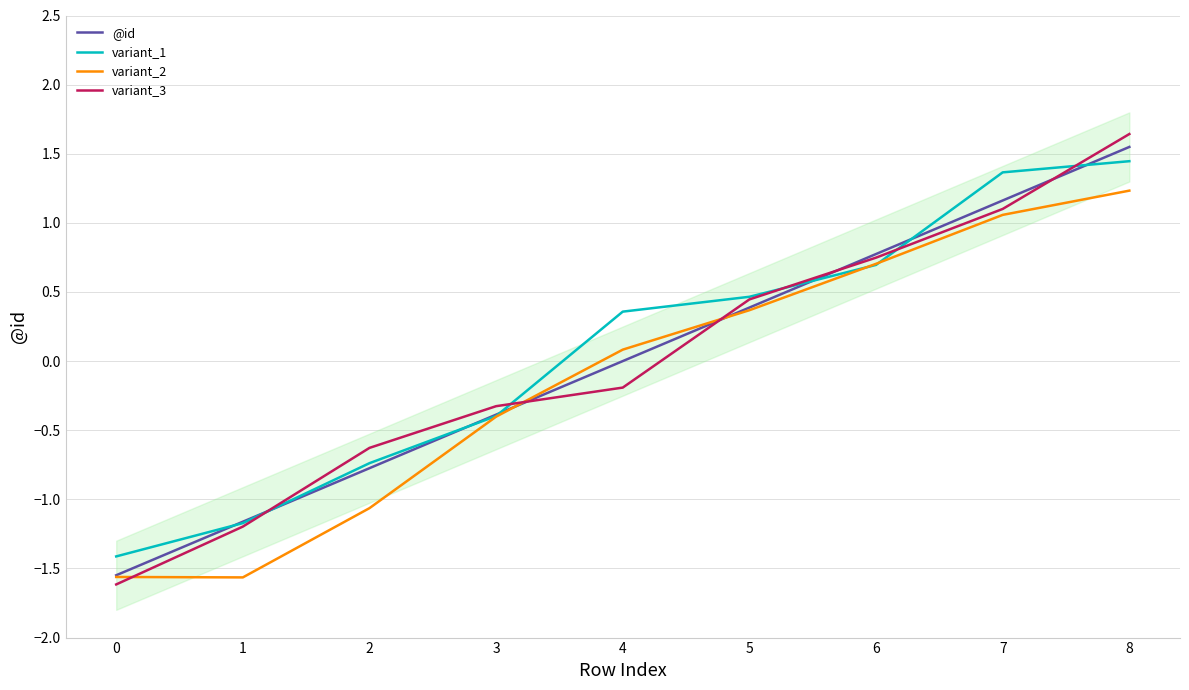

What is the total value across all series at 4?

0.2